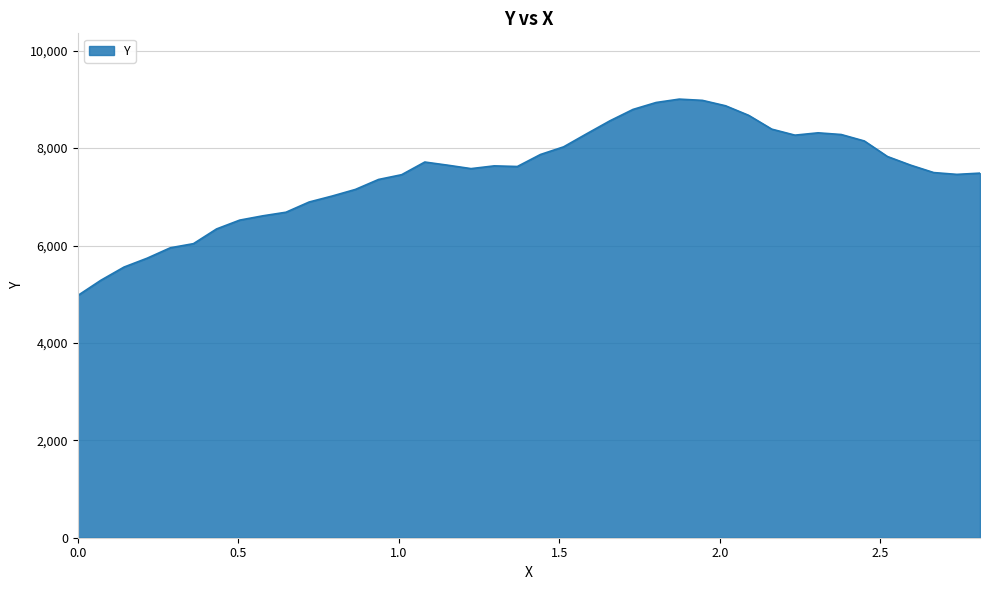

What is the maximum value shown in the chart?

9005.8